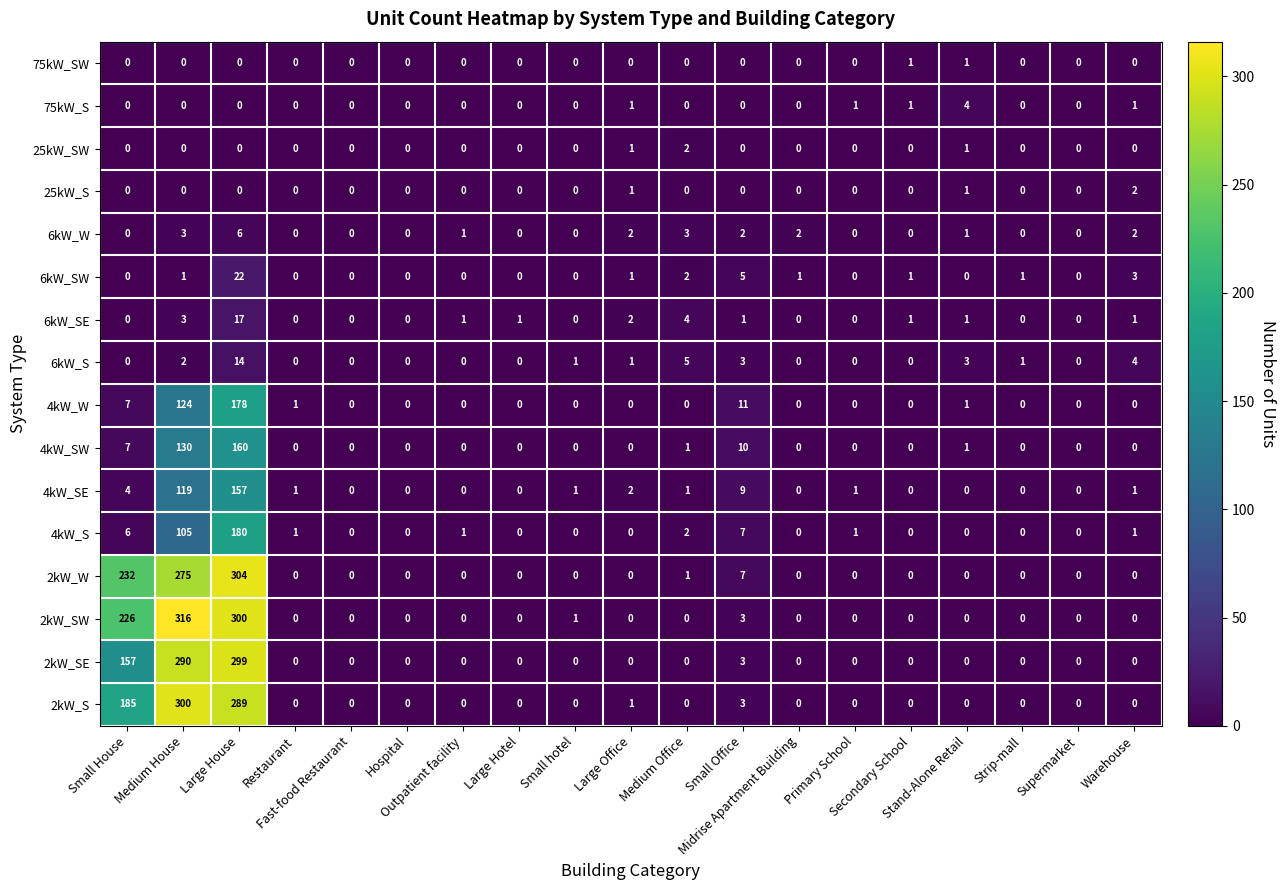

What is the greatest value displayed?

316